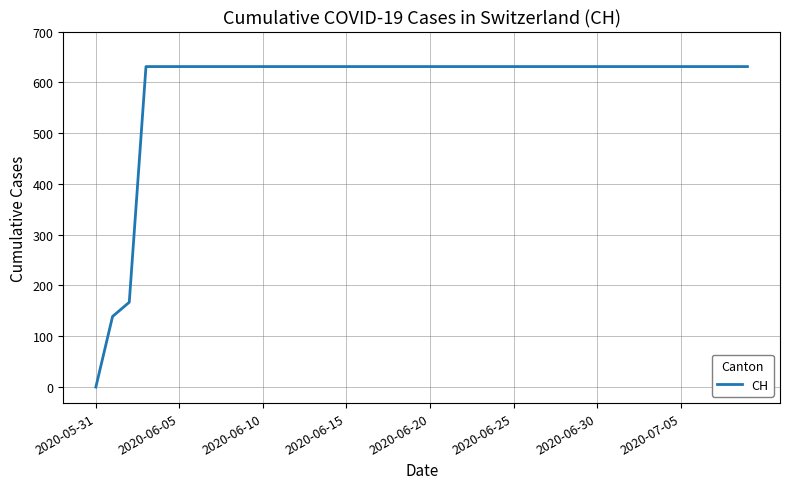

What is the sum of all values?

23653